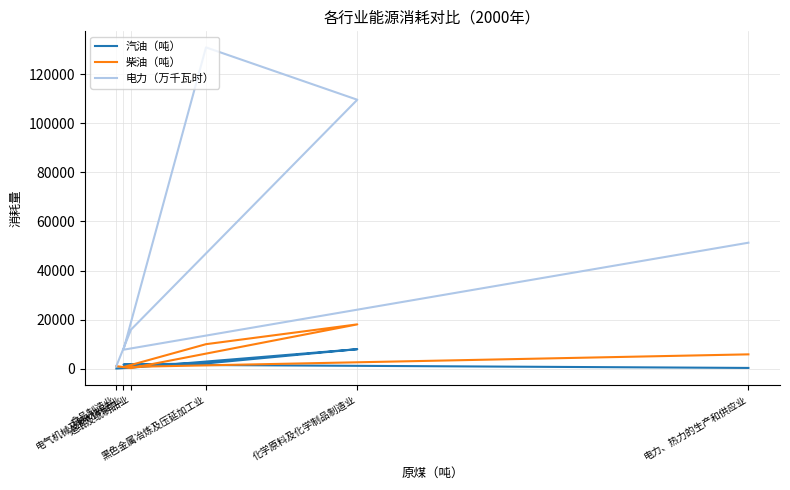

At which category does the chart reach its peak across all series?

黑色金属冶炼及压延加工业